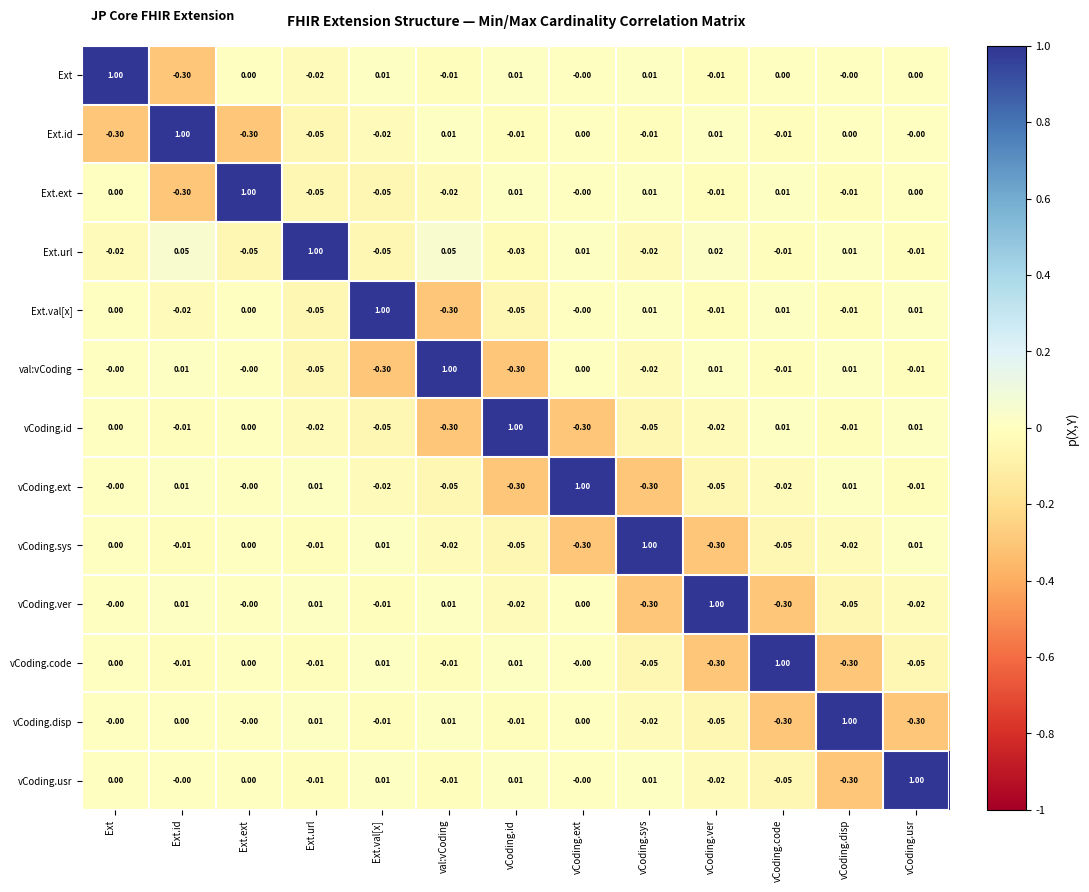

Which category has the highest value in the vCoding.disp series?

vCoding.disp